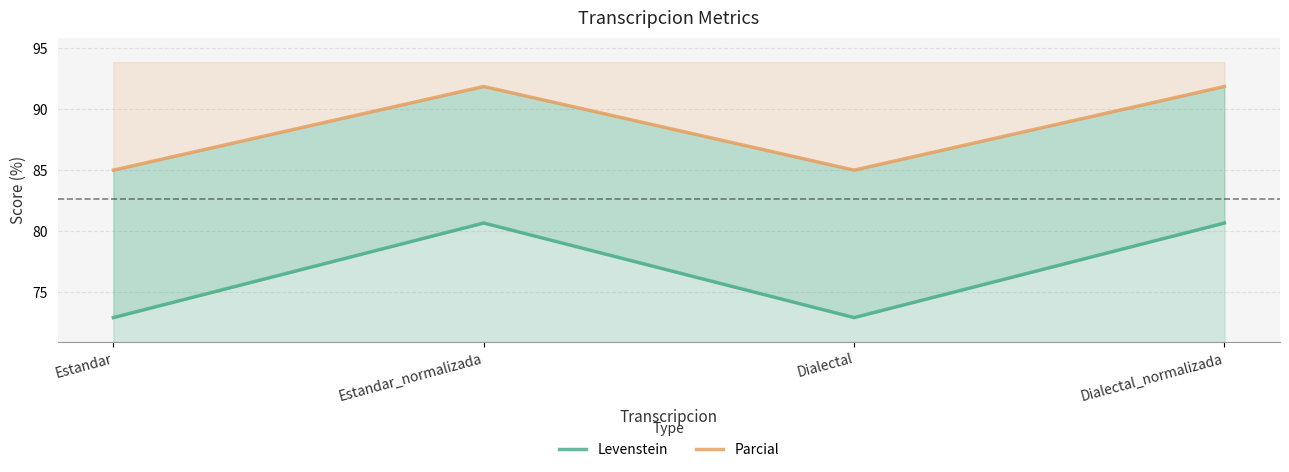

True or false: Parcial and Levenstein intersect in this chart.

False